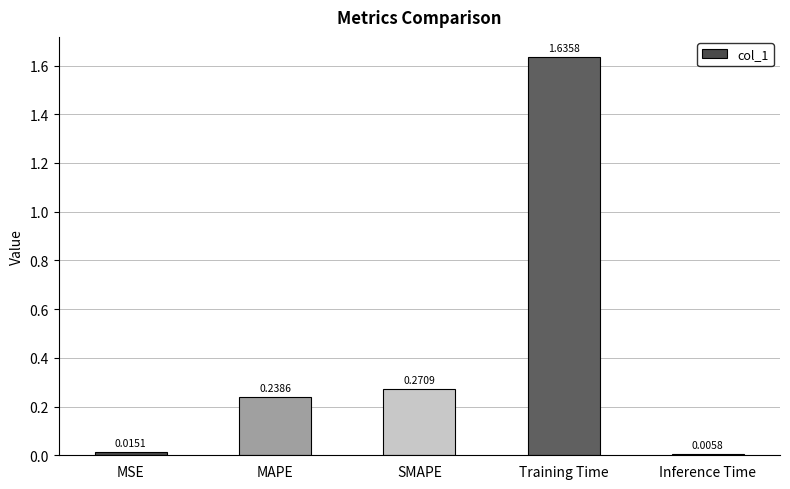

Where is the data nearest to the value 0?

Inference Time